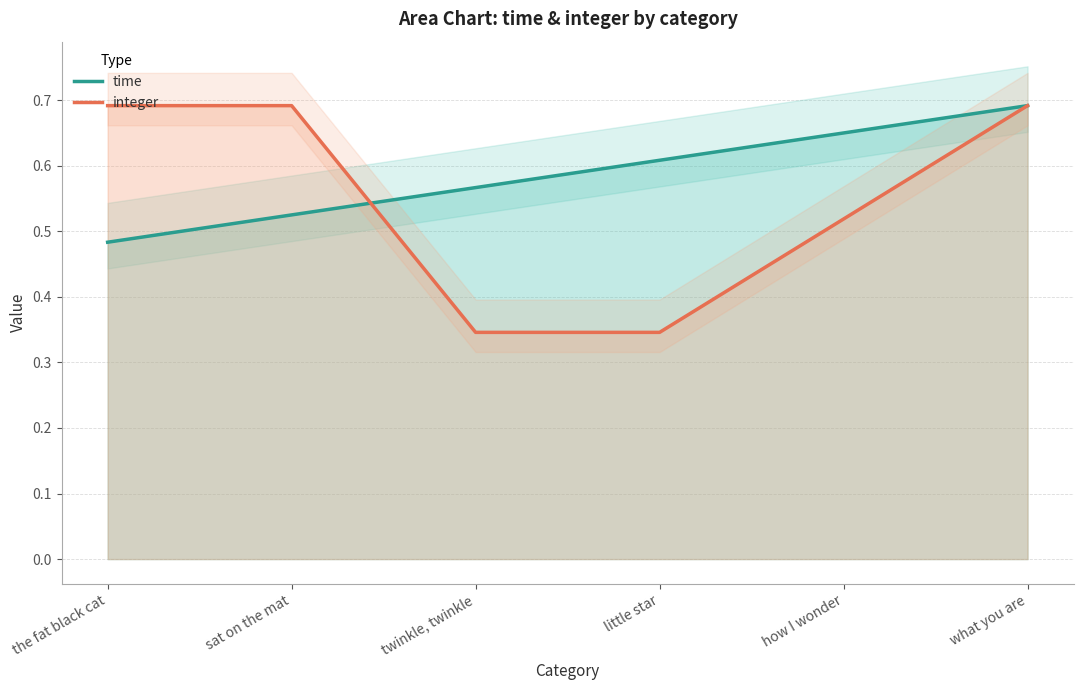

At which category does the chart reach its peak across all series?

what you are